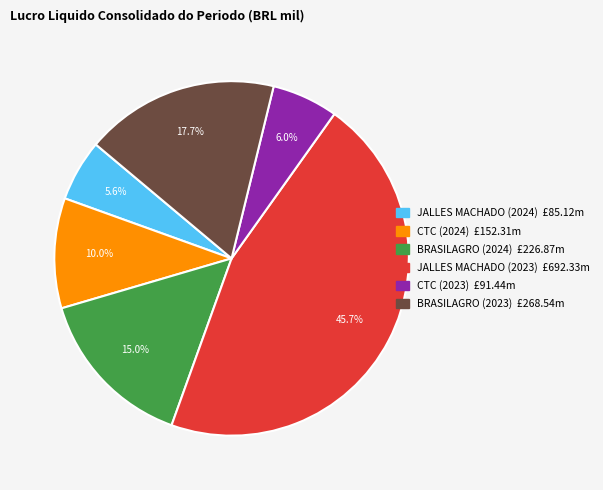

Which category has the biggest portion of the pie?

JALLES MACHADO (2023)